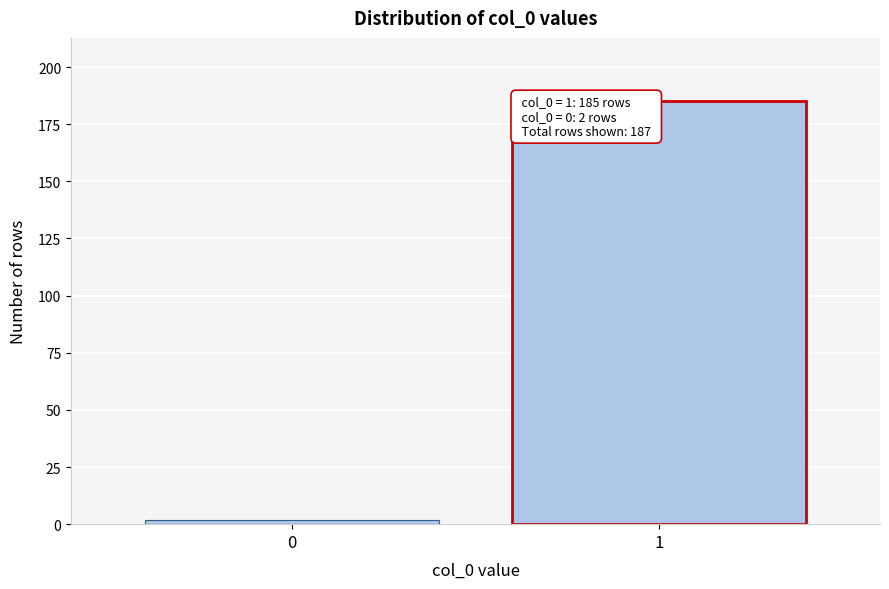

Reading right to left, transcribe all the data shown in this chart.

1=185	0=2